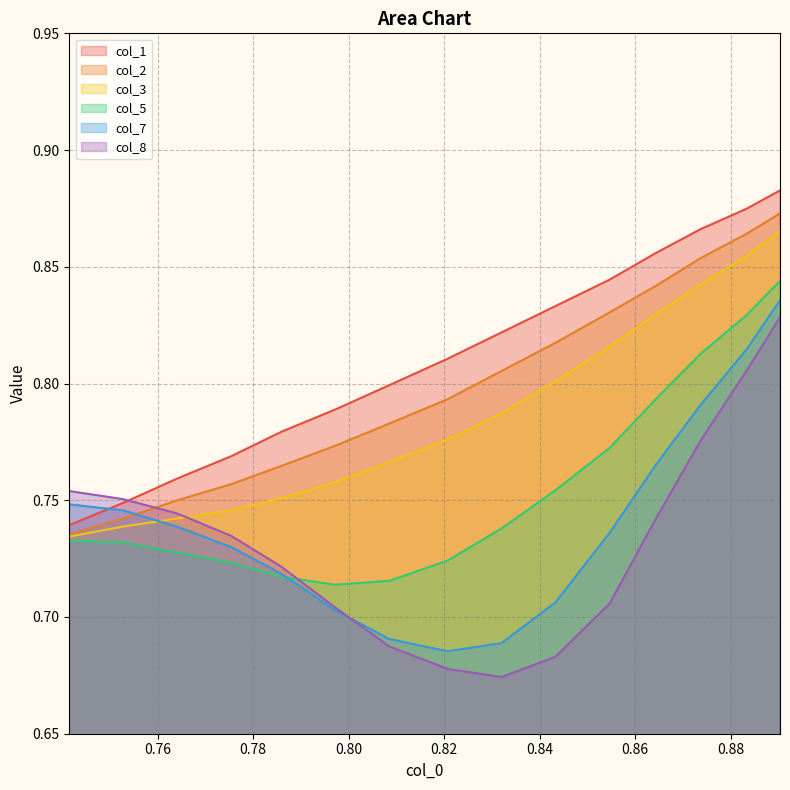

How many times do col_7 and col_1 cross each other?

1